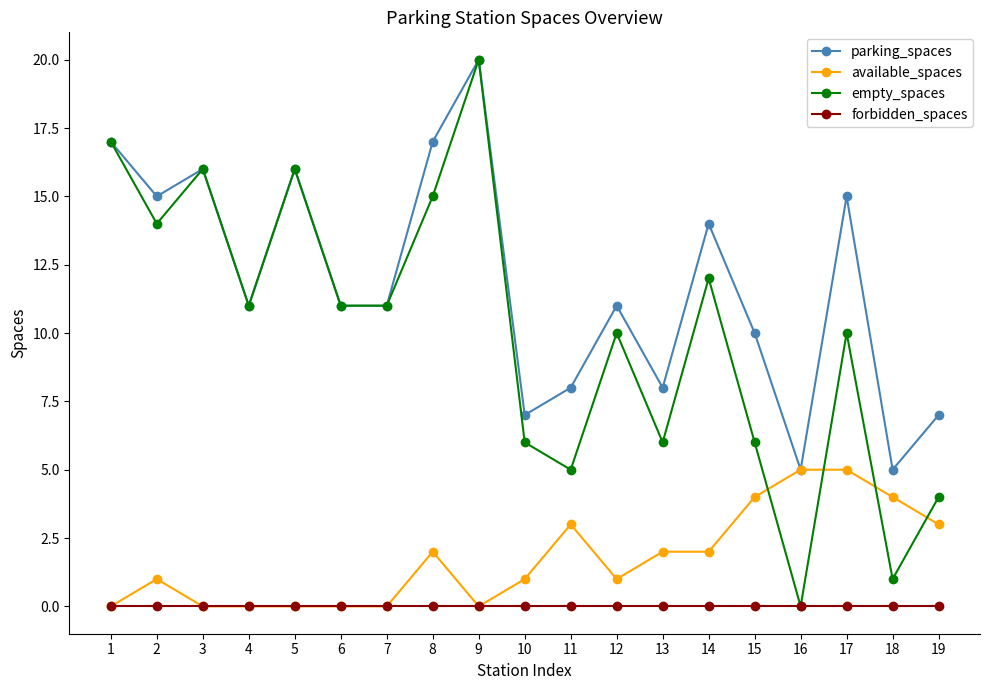

How many categories are shown in the chart?

19